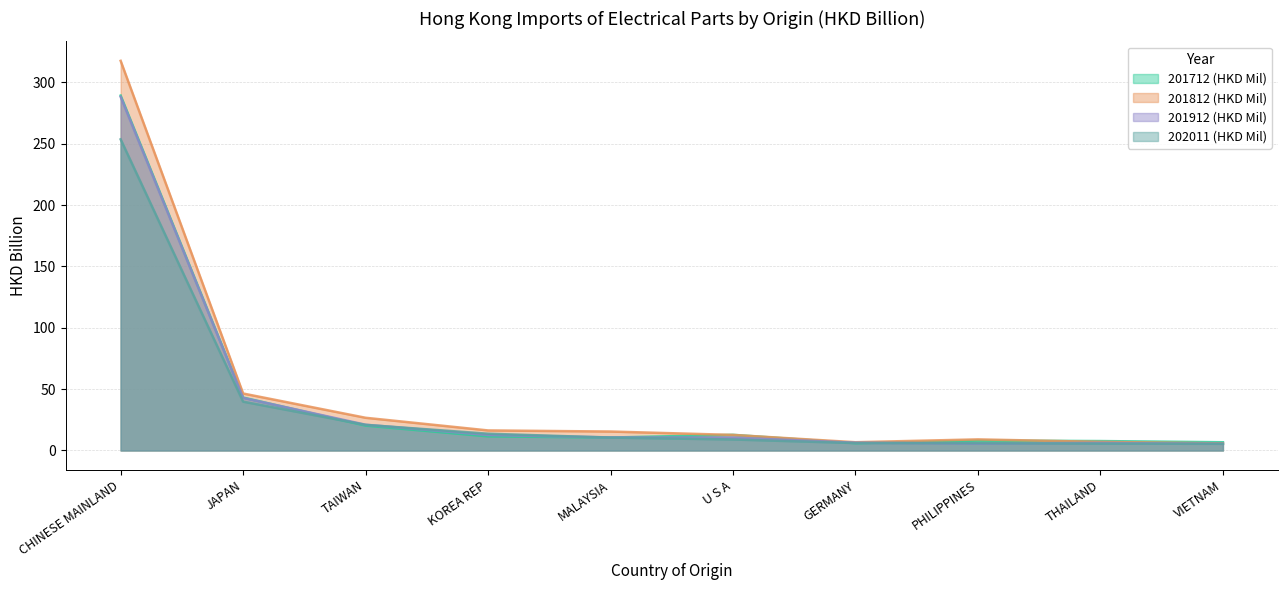

How many intersections are there between 202011 (HKD Mil) and 201912 (HKD Mil)?

4